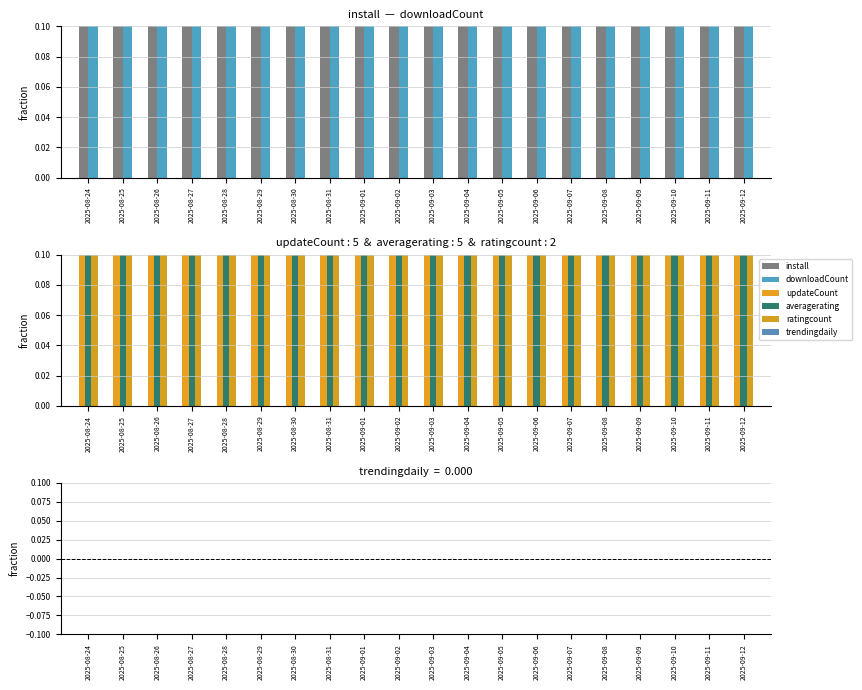

Which series has the largest total across all categories?

averagerating